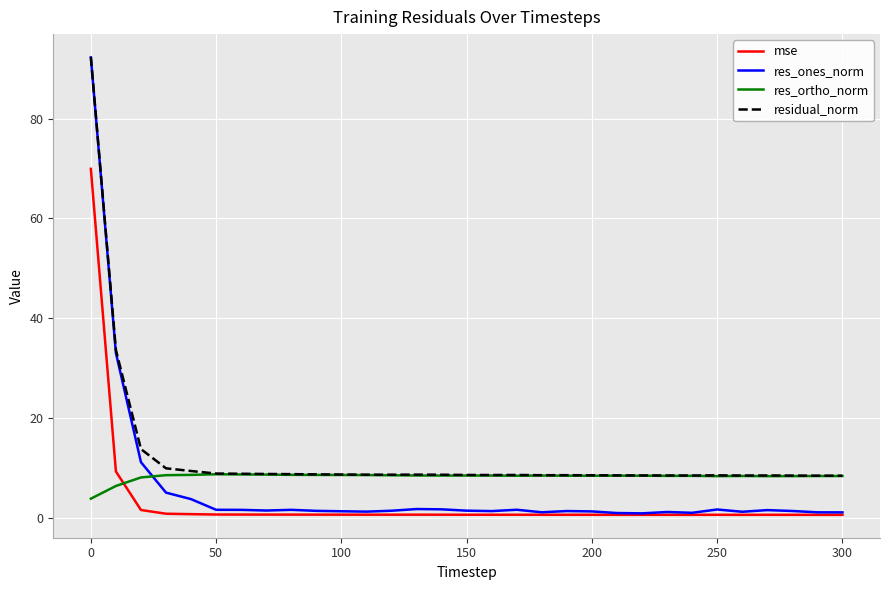

Which series has the largest total across all categories?

residual_norm